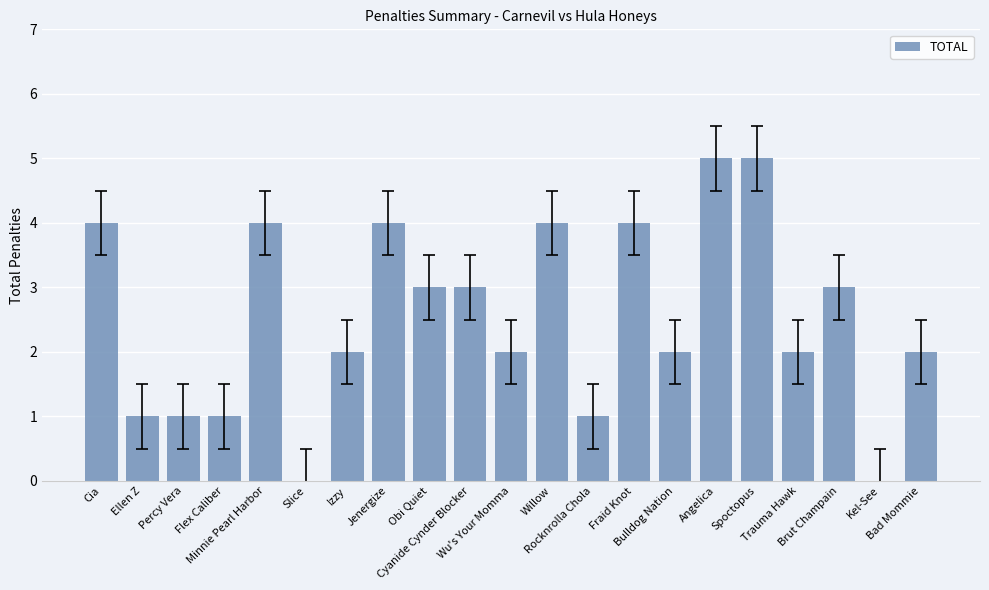

How many categories are shown in the chart?

21